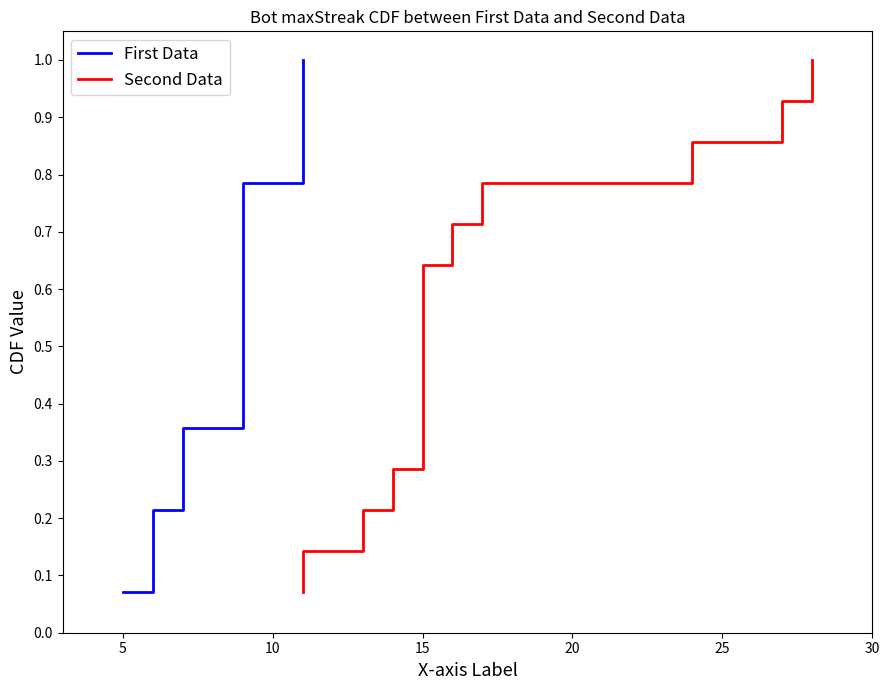

Does the chart have visible grid lines?

No